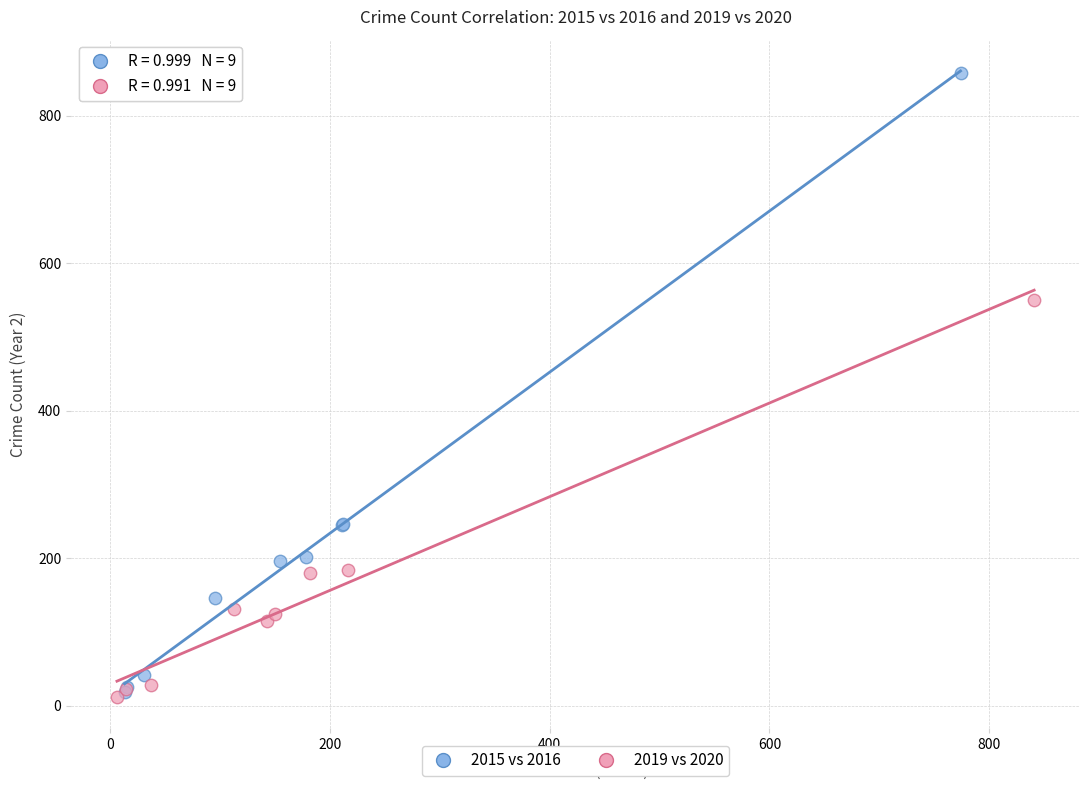

Which series contains the highest Y value?

2015 vs 2016